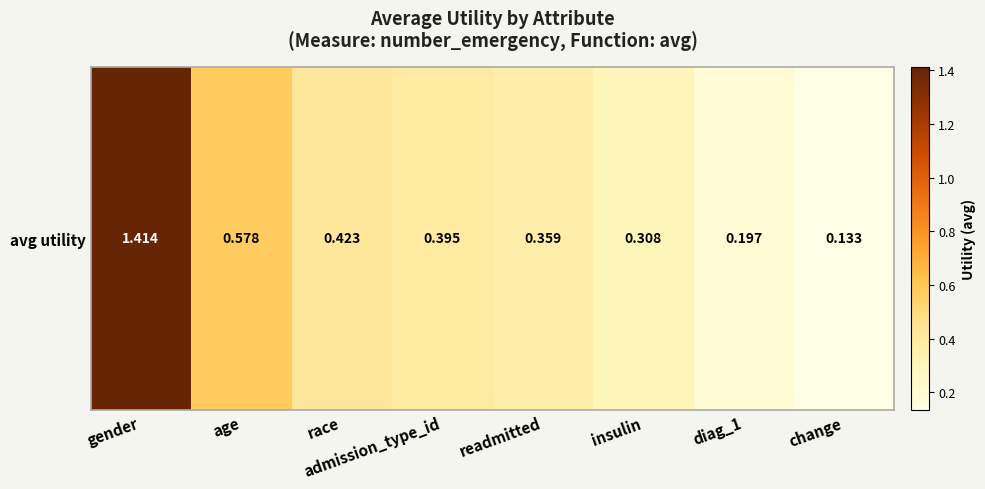

What is the difference between the maximum and second lowest values?

1.2